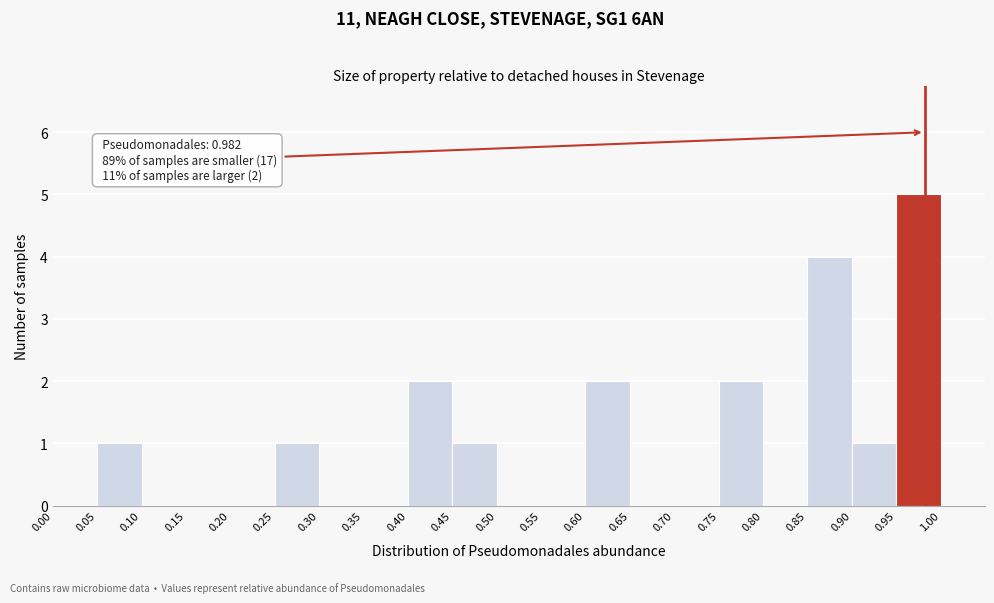

Over which range of the x-axis is the bar tallest?

0.95 to 1.00